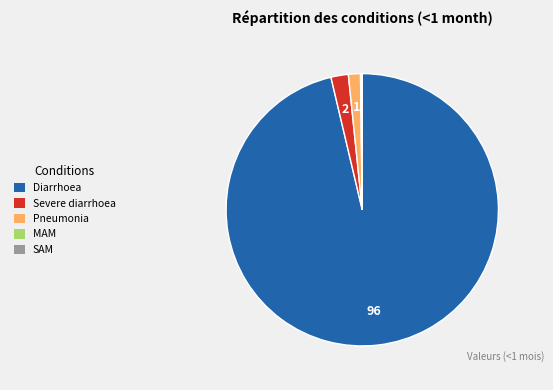

The Severe diarrhoea slice represents 2% of the pie. True or false?

True